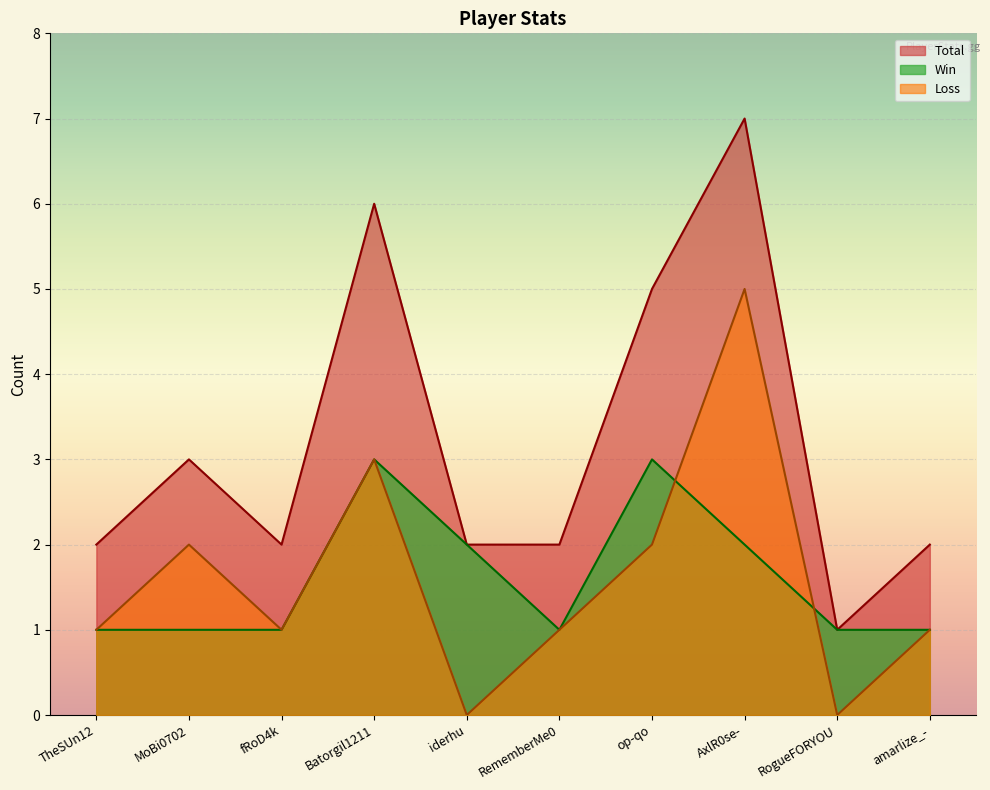

True or false: Loss and Total cross at least once.

False